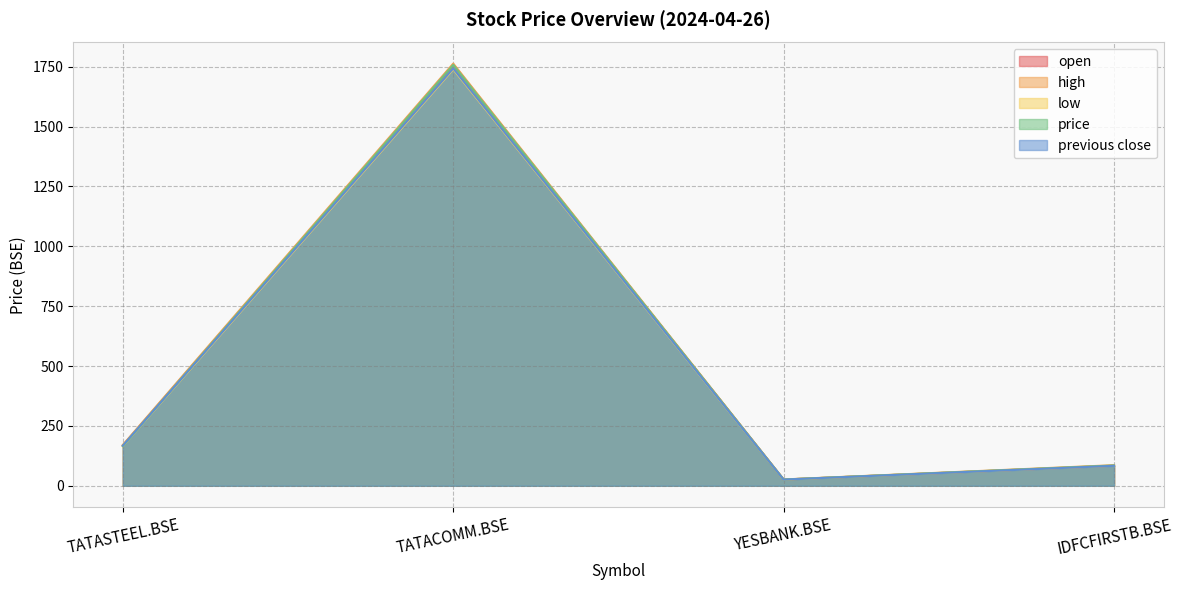

What is the label of the 3rd point from the right?

TATACOMM.BSE